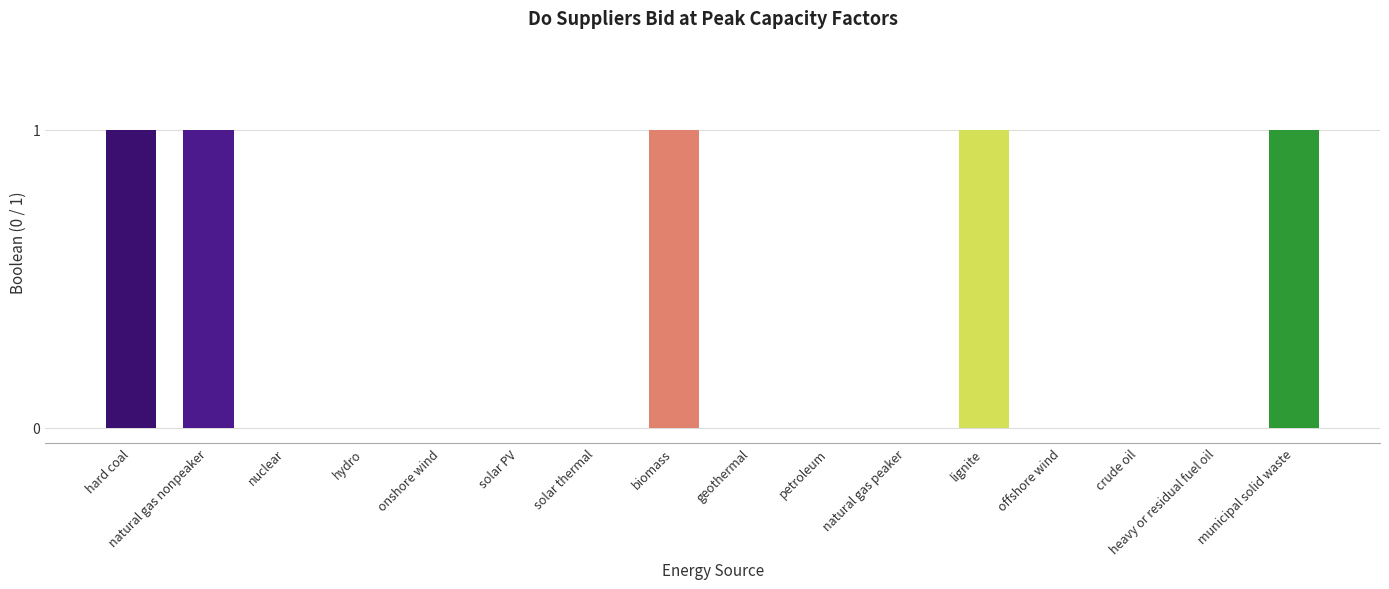

How many data points does each series have?

16